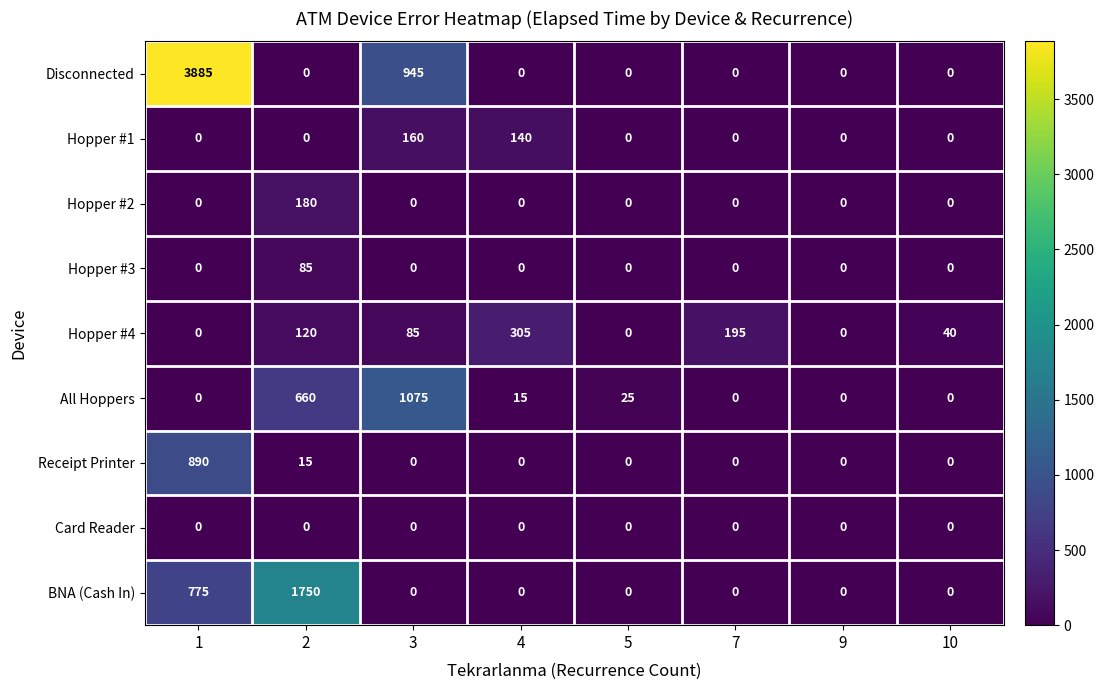

List the series in order of their peak value, highest first.

Disconnected, BNA (Cash In), All Hoppers, Receipt Printer, Hopper #4, Hopper #2, Hopper #1, Hopper #3, Card Reader